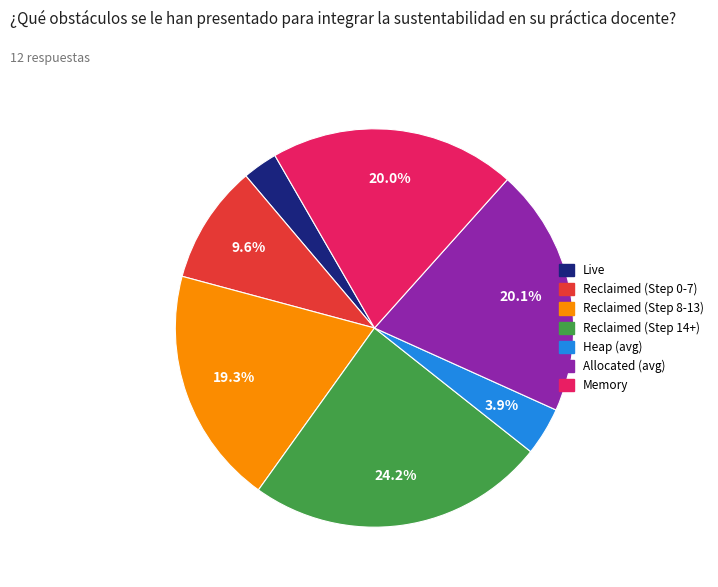

Count the number of slices in the pie.

7